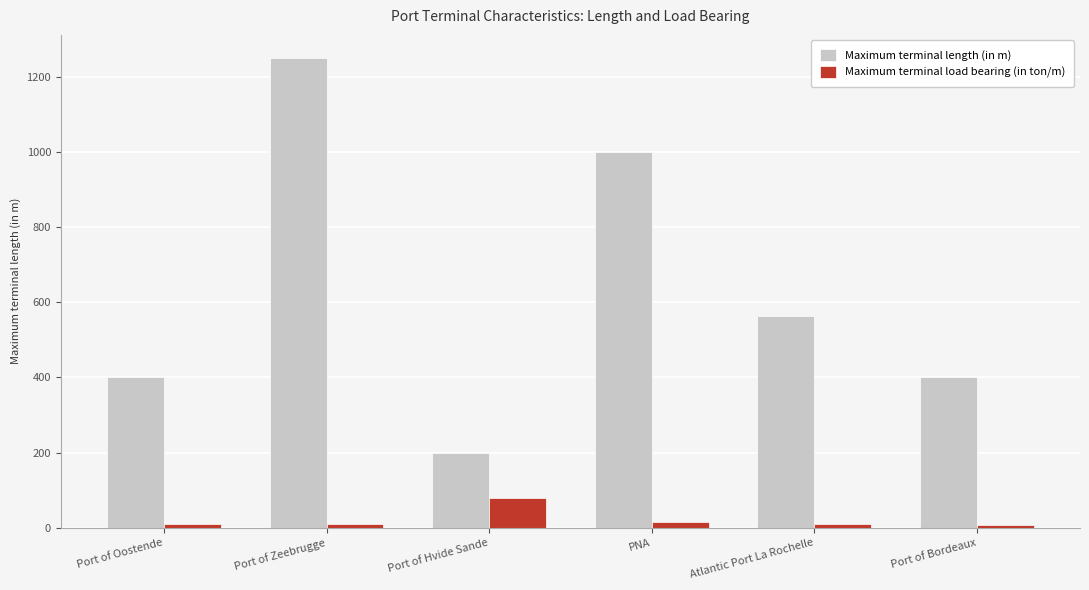

Are the bars horizontal?

No